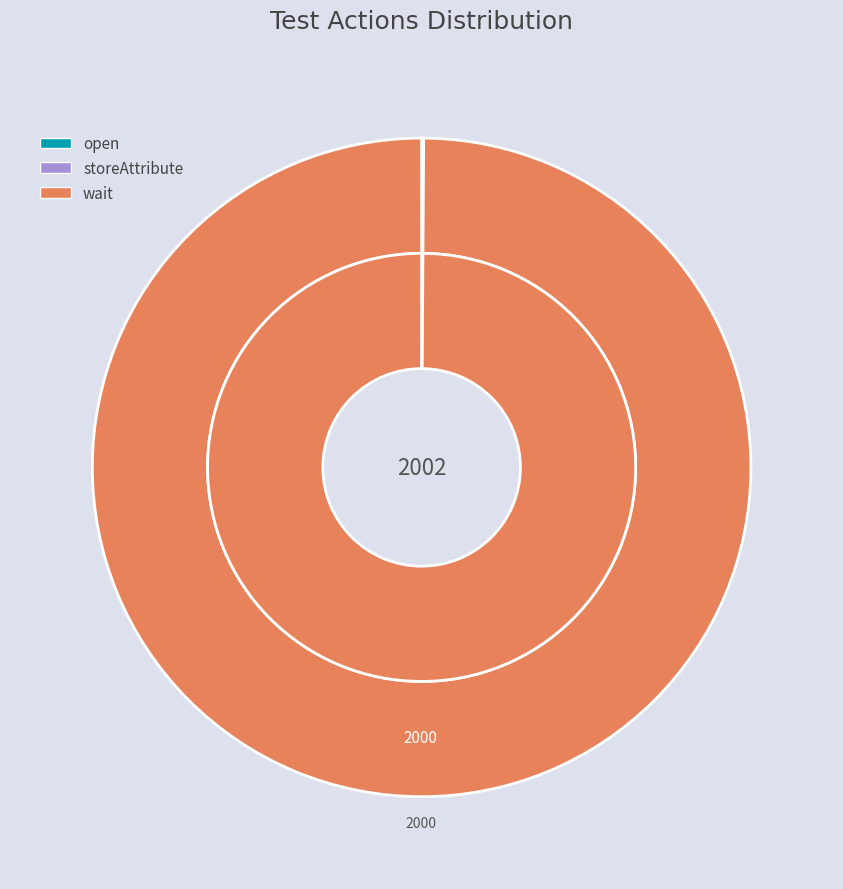

What is the change in value from storeAttribute to wait?

+1999